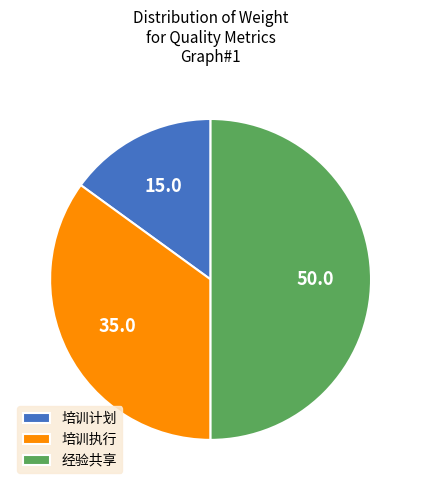

Between 培训执行 and 经验共享, which is larger?

经验共享